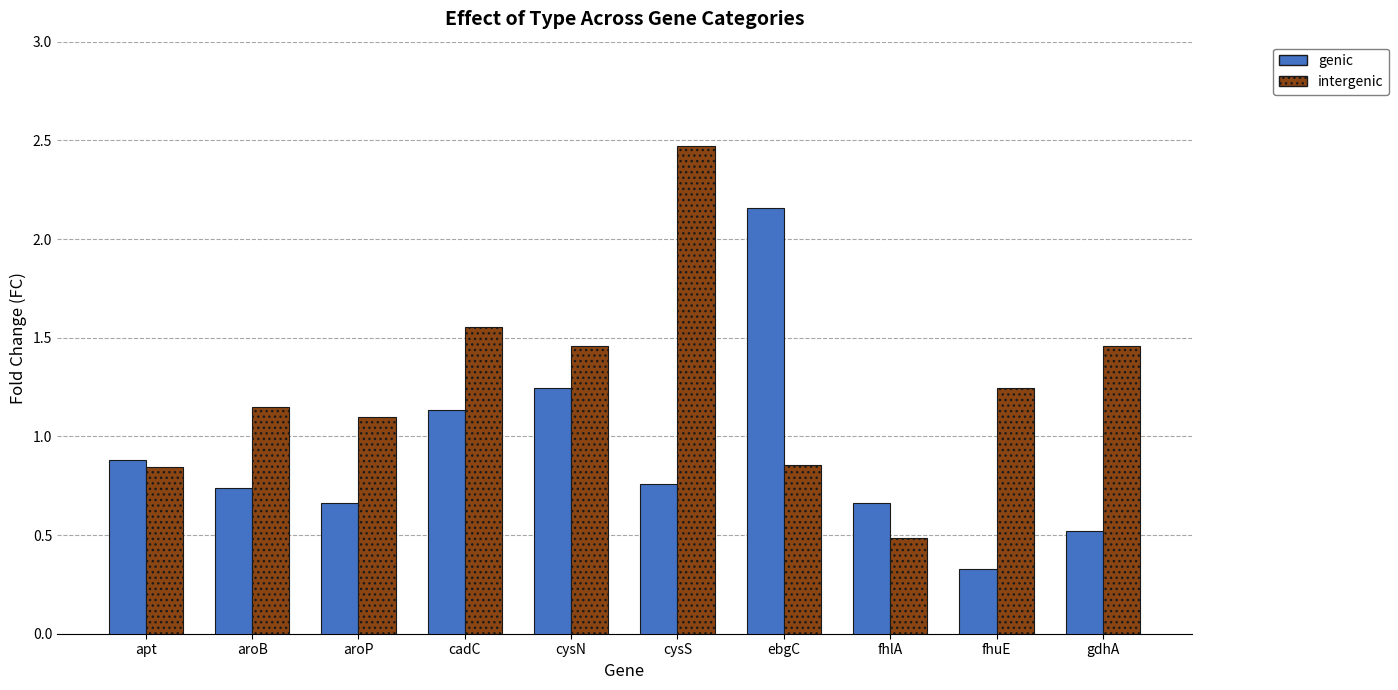

What is the smallest value displayed?

0.3